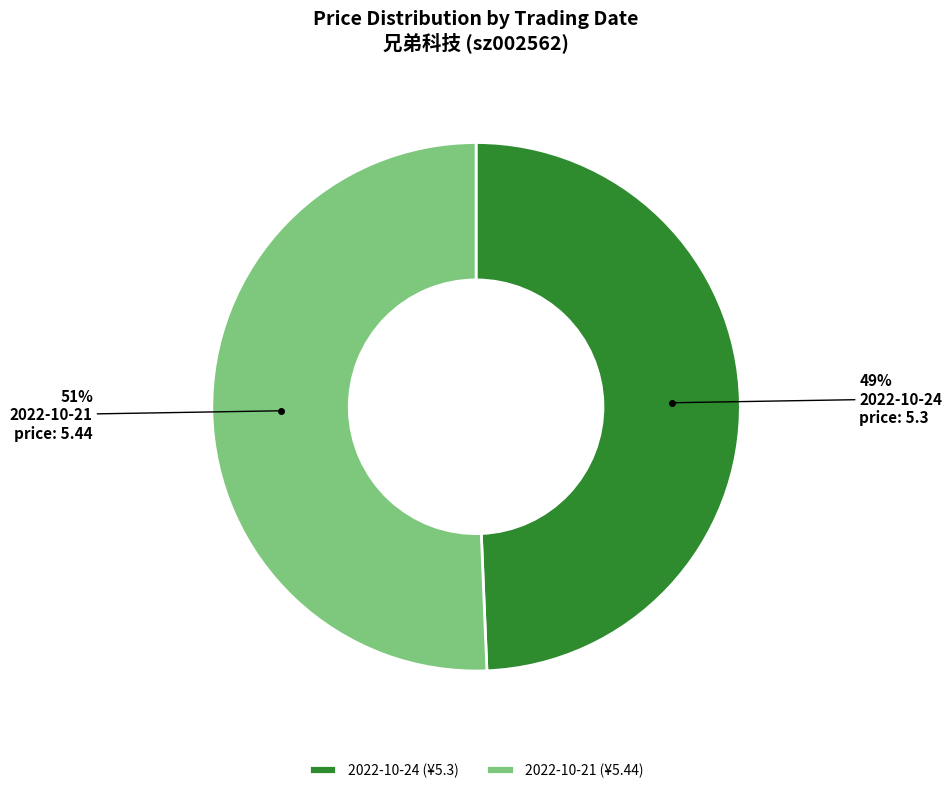

Does 2022-10-21 represent more than half of the total?

Yes